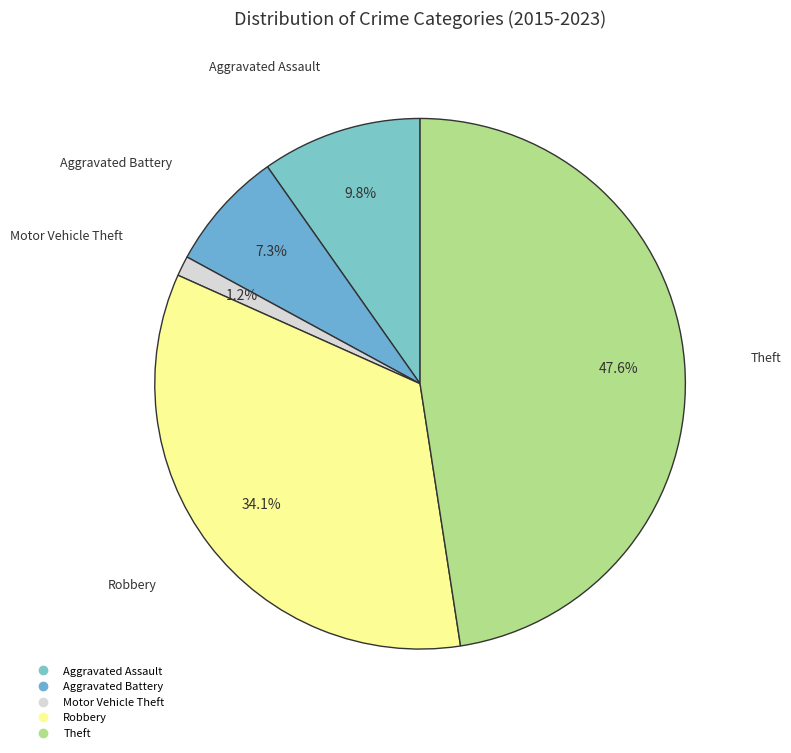

How much of the chart is everything except Motor Vehicle Theft?

98.8%